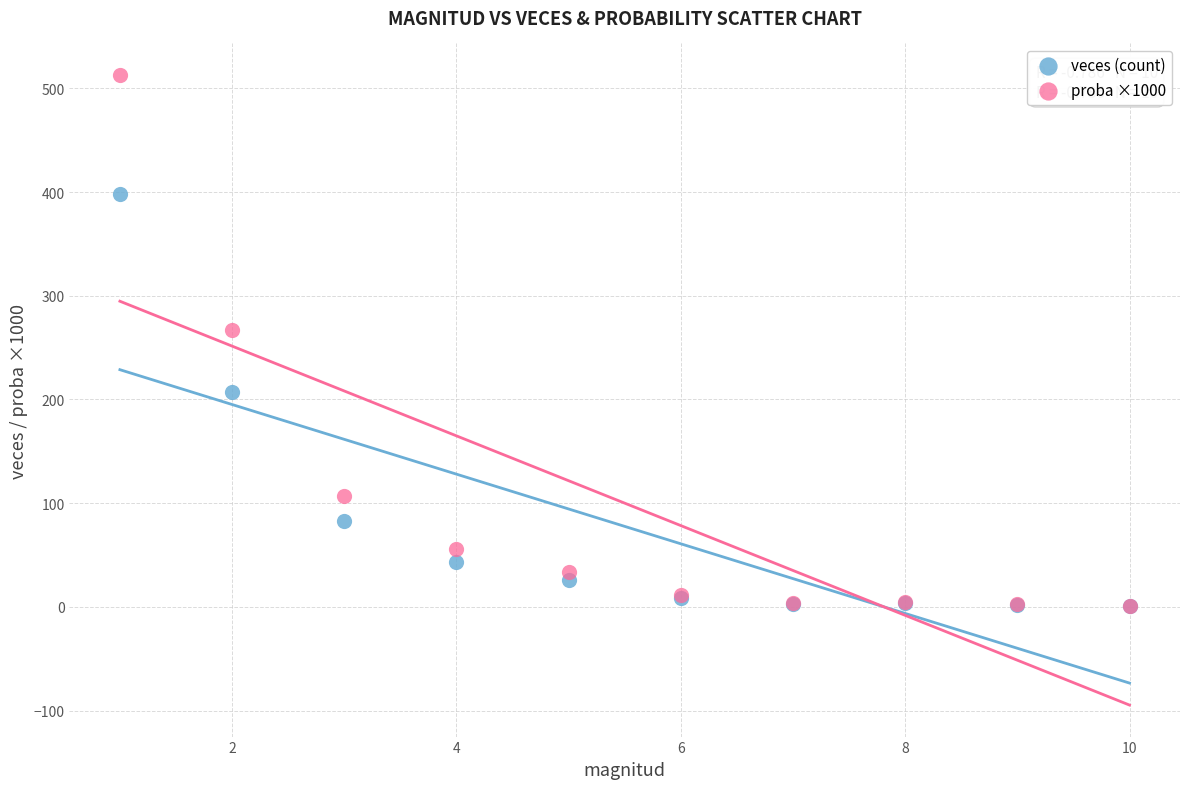

Which series has the largest Y range (max minus min)?

proba ×1000